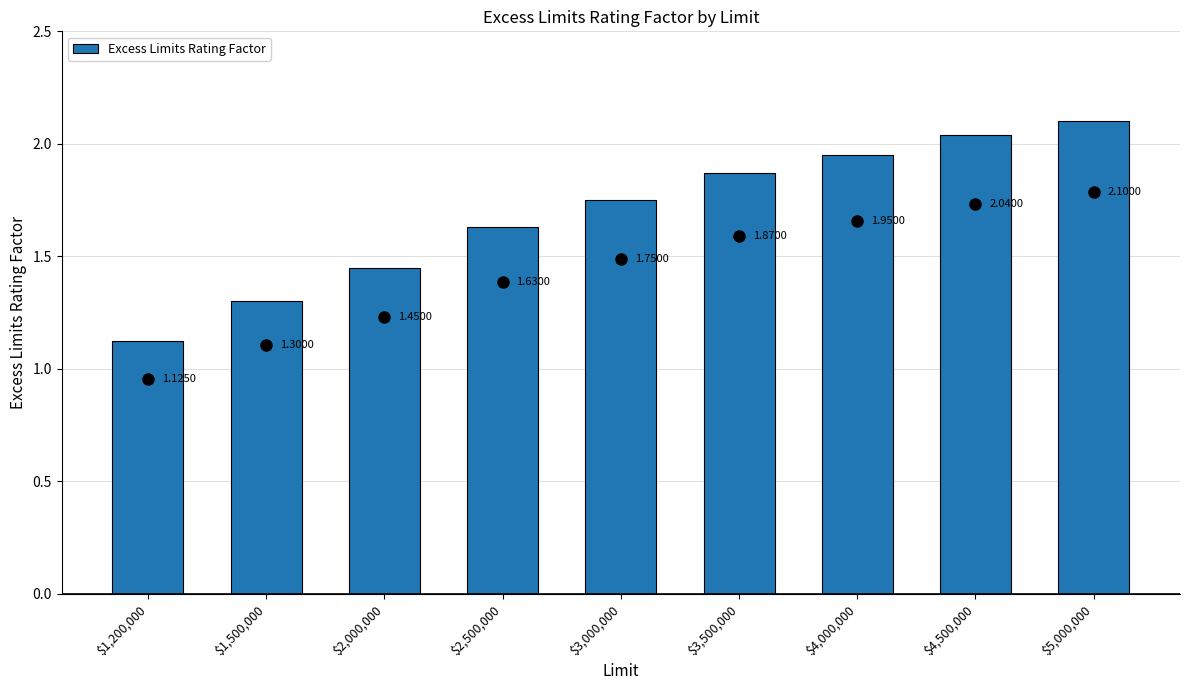

What is the average value?

1.7